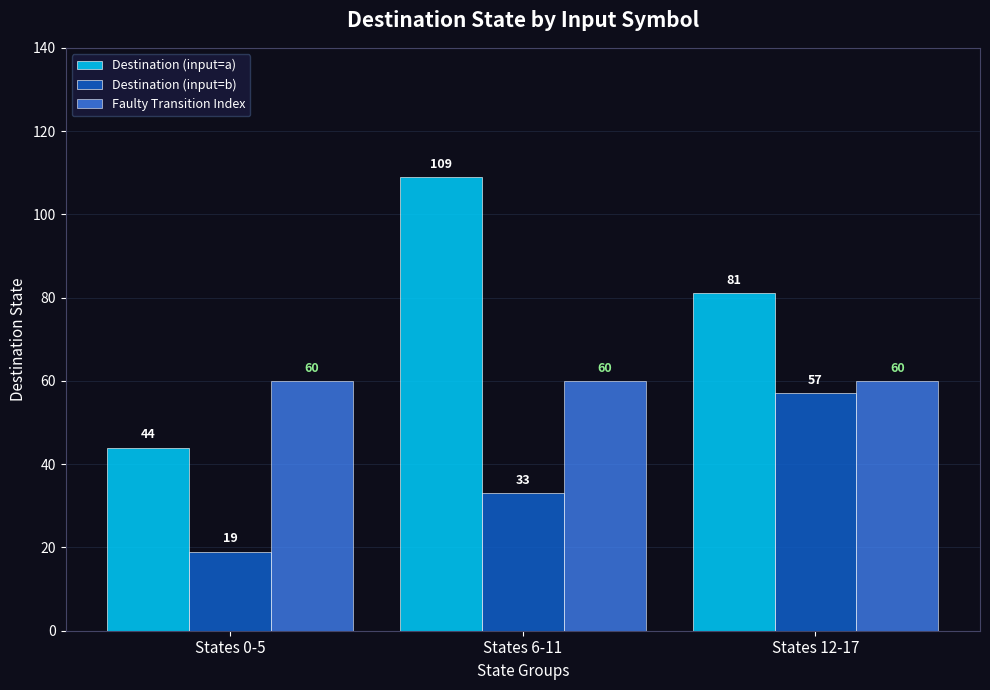

What is the spread (max minus min) of values at States 6-11?

76